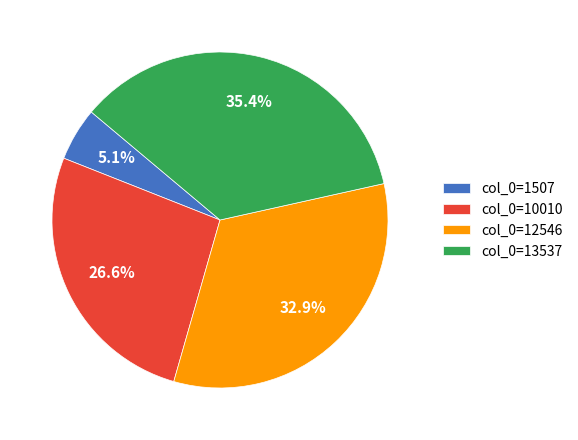

Rank the categories by value from lowest to highest.

col_0=1507, col_0=10010, col_0=12546, col_0=13537